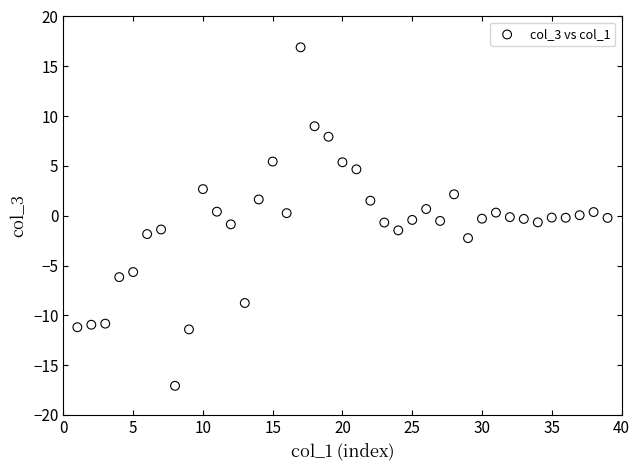

What is the range of X values (max minus min)?

38.0